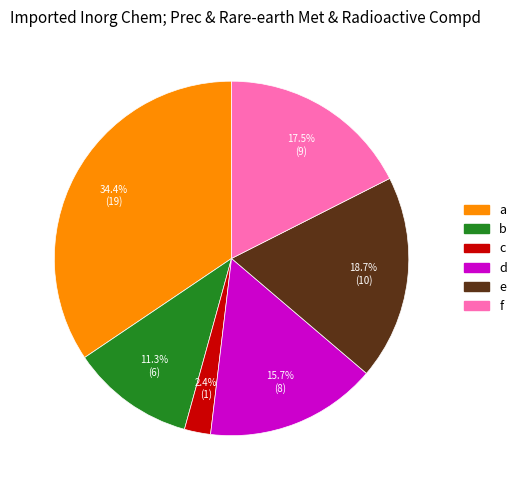

Rank the categories by value from lowest to highest.

c, b, d, f, e, a